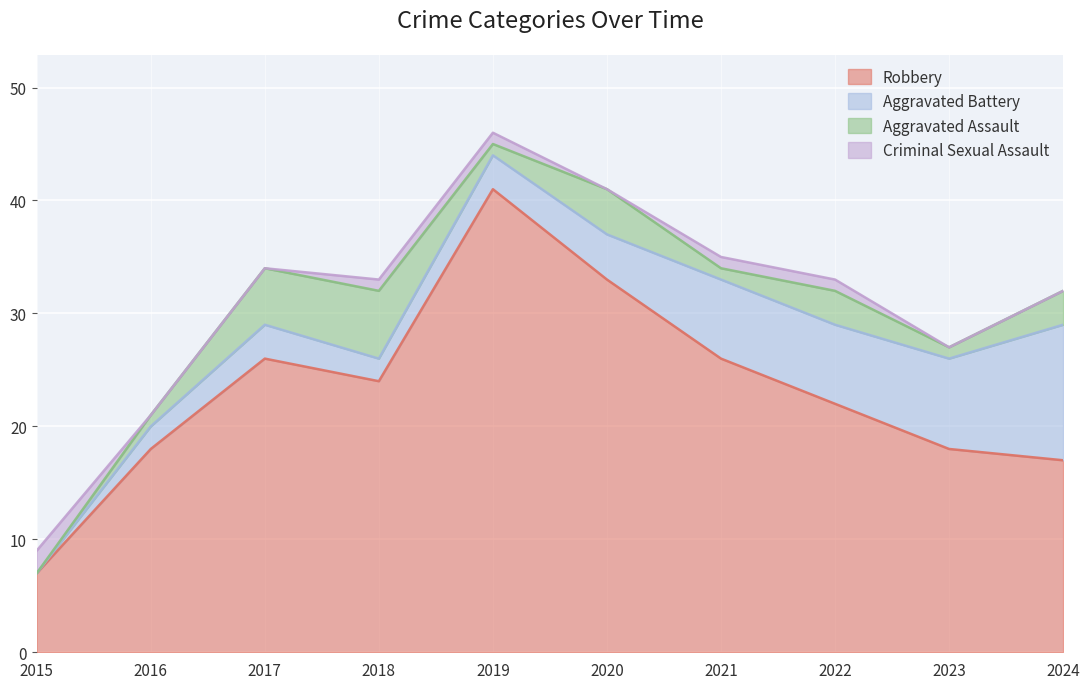

Reading left to right, list all the values displayed in this chart.

Robbery: 2015=7	2016=18	2017=26	2018=24	2019=41	2020=33	2021=26	2022=22	2023=18	2024=17
Aggravated Battery: 2015=0	2016=2	2017=3	2018=2	2019=3	2020=4	2021=7	2022=7	2023=8	2024=12
Aggravated Assault: 2015=0	2016=1	2017=5	2018=6	2019=1	2020=4	2021=1	2022=3	2023=1	2024=3
Criminal Sexual Assault: 2015=2	2016=0	2017=0	2018=1	2019=1	2020=0	2021=1	2022=1	2023=0	2024=0